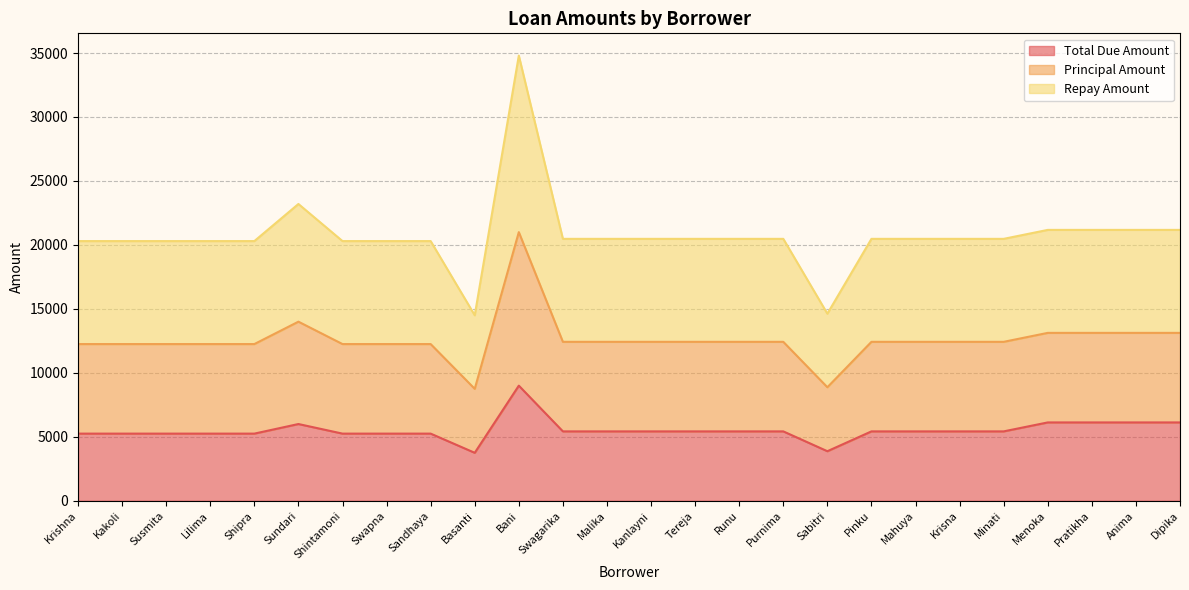

True or false: Repay Amount and Total Due Amount intersect in this chart.

False